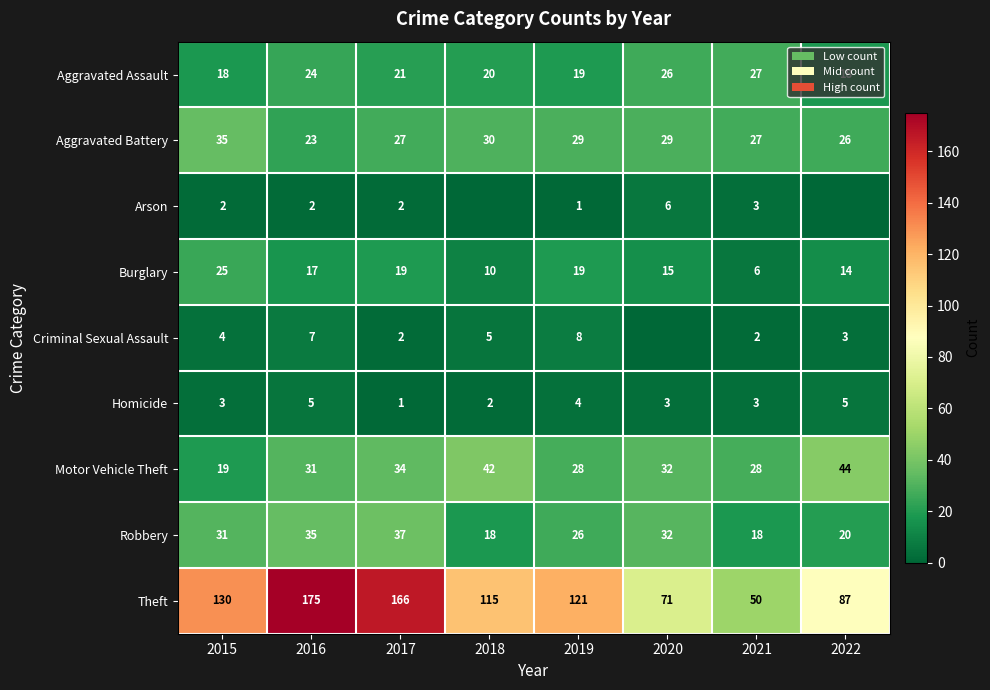

Where is Aggravated Assault nearest to the value 22?

2017